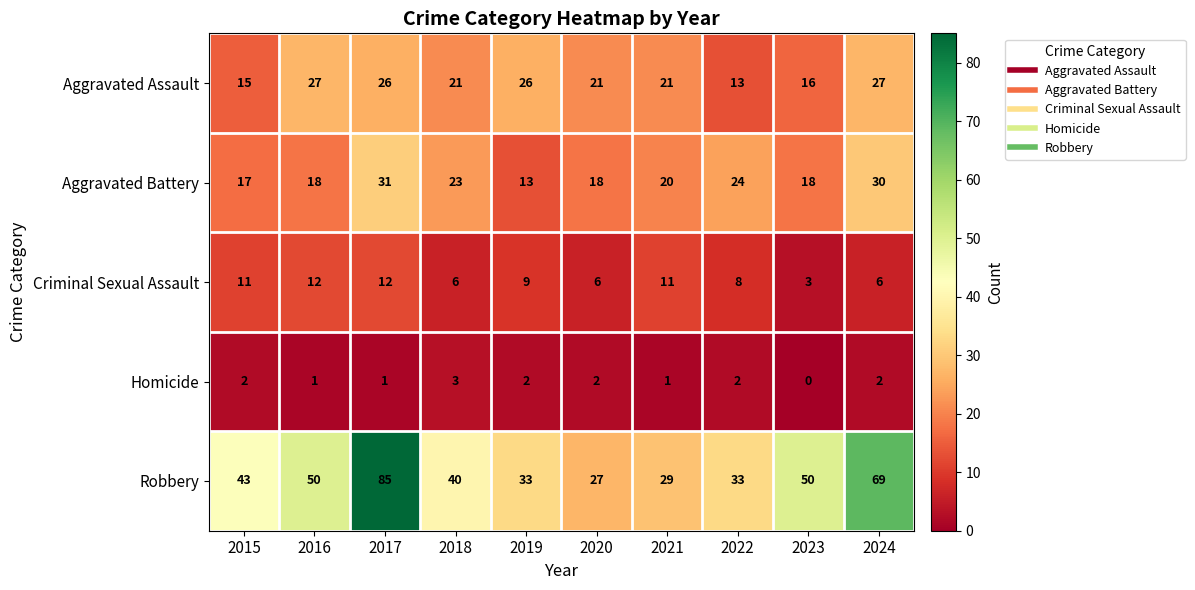

How many series are shown in this chart?

5